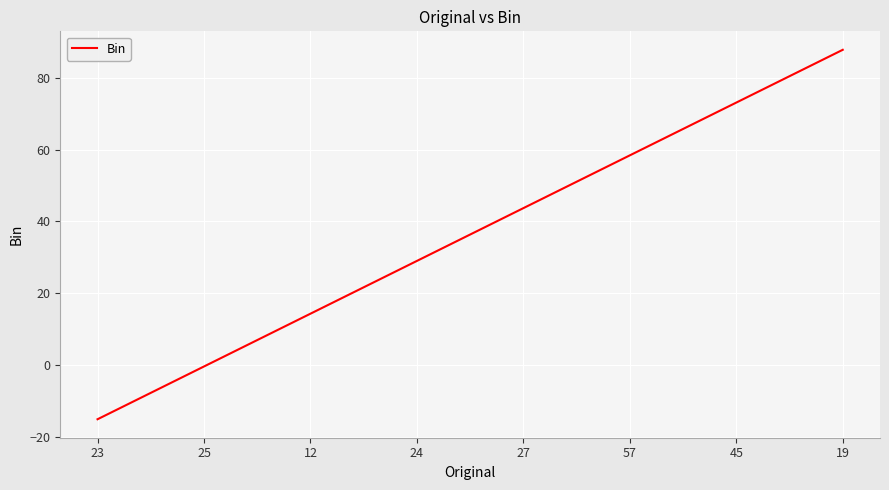

What position from the right is 23?

8